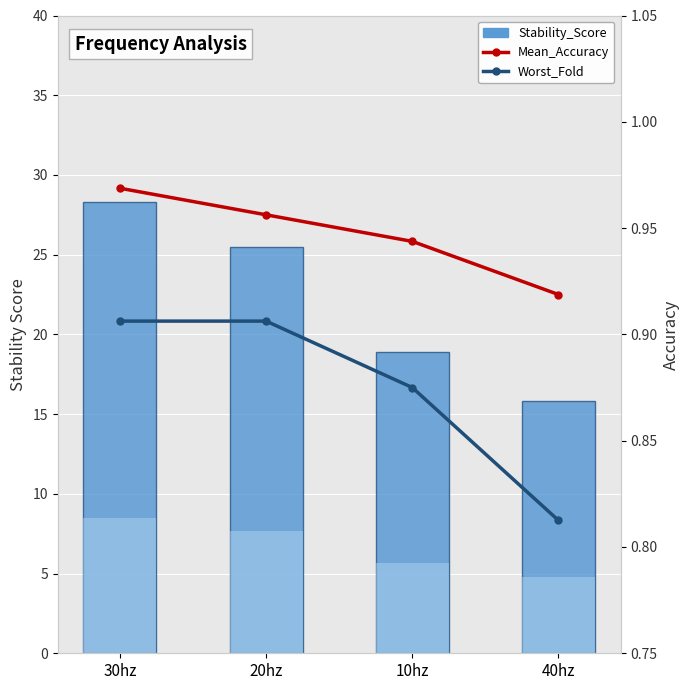

What is the sum of the Stability_Score values at 20hz and 10hz?

44.4